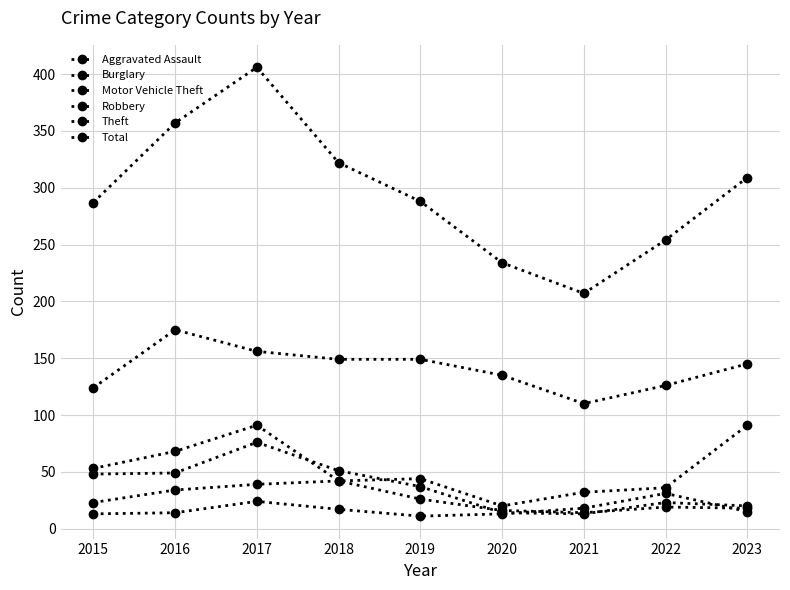

How many data points in Motor Vehicle Theft are less than 44?

4